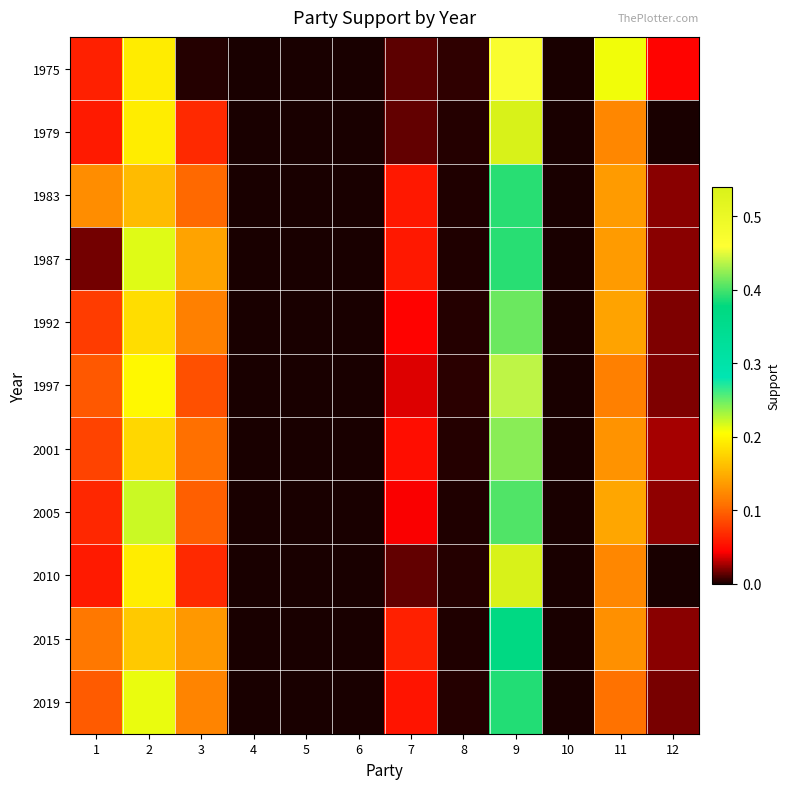

Reading left to right, transcribe all the data shown in this chart.

1975: 1=0.1	2=0.2	3=0.0	4=0.0	5=0.0	6=0.0	7=0.0	8=0.0	9=0.5	10=0.0	11=0.2	12=0.0
1979: 1=0.1	2=0.2	3=0.1	4=0.0	5=0.0	6=0.0	7=0.0	8=0.0	9=0.5	10=0.0	11=0.1	12=0.0
1983: 1=0.1	2=0.2	3=0.1	4=0.0	5=0.0	6=0.0	7=0.1	8=0.0	9=0.4	10=0.0	11=0.1	12=0.0
1987: 1=0.0	2=0.2	3=0.1	4=0.0	5=0.0	6=0.0	7=0.1	8=0.0	9=0.4	10=0.0	11=0.1	12=0.0
1992: 1=0.1	2=0.2	3=0.1	4=0.0	5=0.0	6=0.0	7=0.0	8=0.0	9=0.4	10=0.0	11=0.1	12=0.0
1997: 1=0.1	2=0.2	3=0.1	4=0.0	5=0.0	6=0.0	7=0.0	8=0.0	9=0.4	10=0.0	11=0.1	12=0.0
2001: 1=0.1	2=0.2	3=0.1	4=0.0	5=0.0	6=0.0	7=0.1	8=0.0	9=0.4	10=0.0	11=0.1	12=0.0
2005: 1=0.1	2=0.2	3=0.1	4=0.0	5=0.0	6=0.0	7=0.0	8=0.0	9=0.4	10=0.0	11=0.1	12=0.0
2010: 1=0.1	2=0.2	3=0.1	4=0.0	5=0.0	6=0.0	7=0.0	8=0.0	9=0.5	10=0.0	11=0.1	12=0.0
2015: 1=0.1	2=0.2	3=0.1	4=0.0	5=0.0	6=0.0	7=0.1	8=0.0	9=0.4	10=0.0	11=0.1	12=0.0
2019: 1=0.1	2=0.2	3=0.1	4=0.0	5=0.0	6=0.0	7=0.1	8=0.0	9=0.4	10=0.0	11=0.1	12=0.0